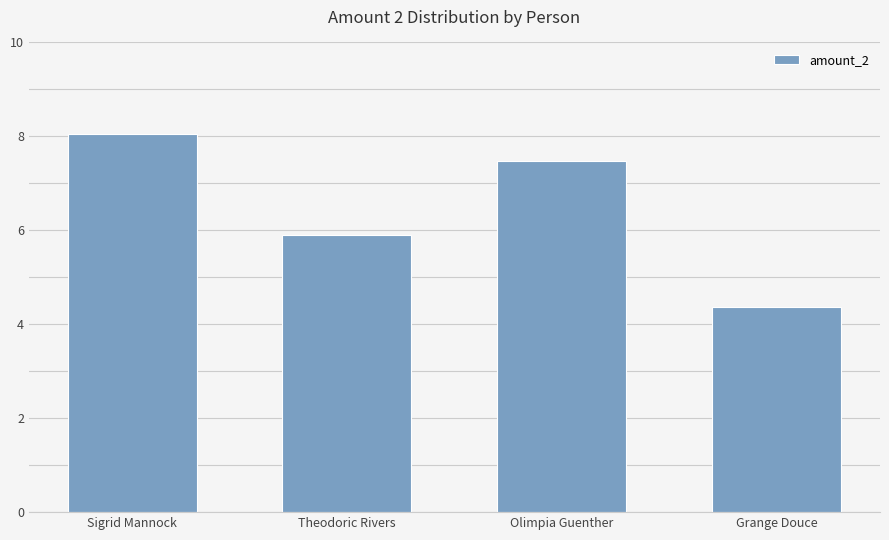

True or false: the data shows 8.1 at Sigrid Mannock.

True